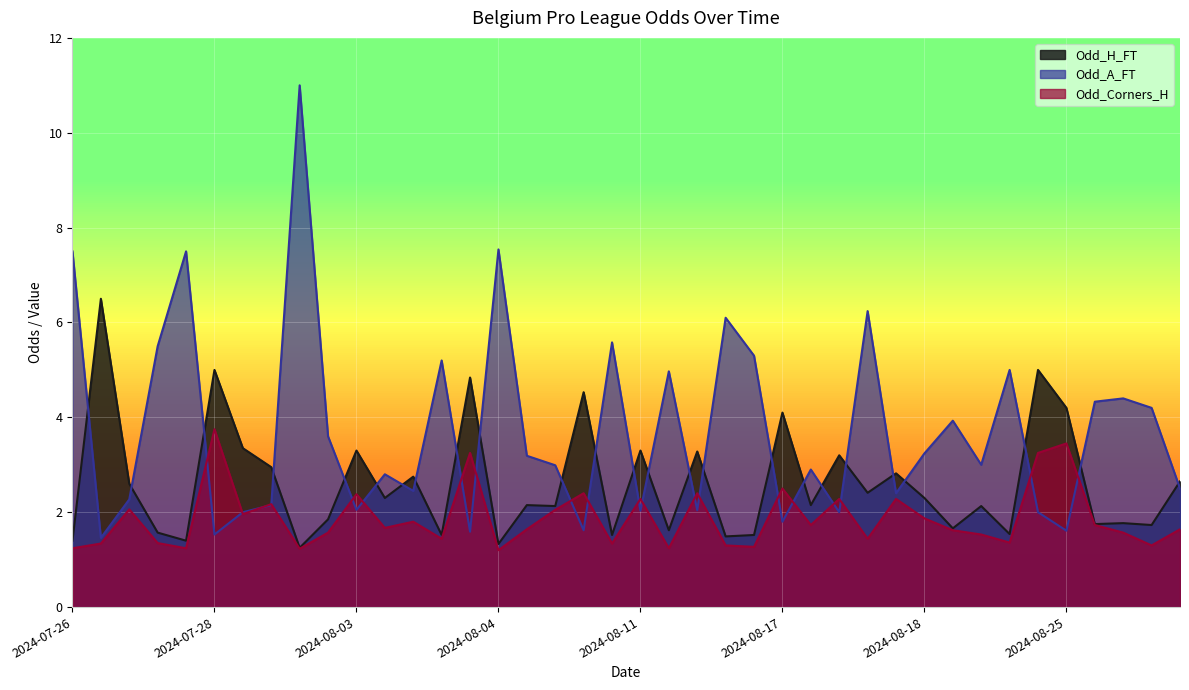

What are all the series names shown in the legend?

Odd_H_FT, Odd_A_FT, Odd_Corners_H